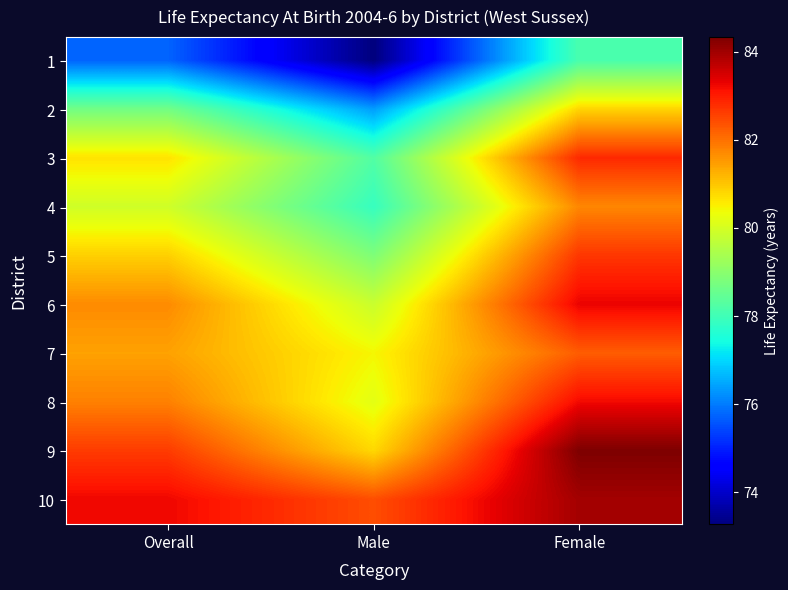

Reading left to right, what are all the values shown in this chart?

1: Overall=75.8	Male=73.3	Female=78.1
2: Overall=78.7	Male=76.4	Female=80.8
3: Overall=80.7	Male=78.2	Female=82.8
4: Overall=79.9	Male=77.9	Female=81.7
5: Overall=80.9	Male=78.8	Female=82.7
6: Overall=81.7	Male=79.8	Female=83.3
7: Overall=81.4	Male=80.4	Female=82.2
8: Overall=81.8	Male=80.2	Female=83.2
9: Overall=82.6	Male=80.8	Female=84.3
10: Overall=83.2	Male=82.4	Female=84.0